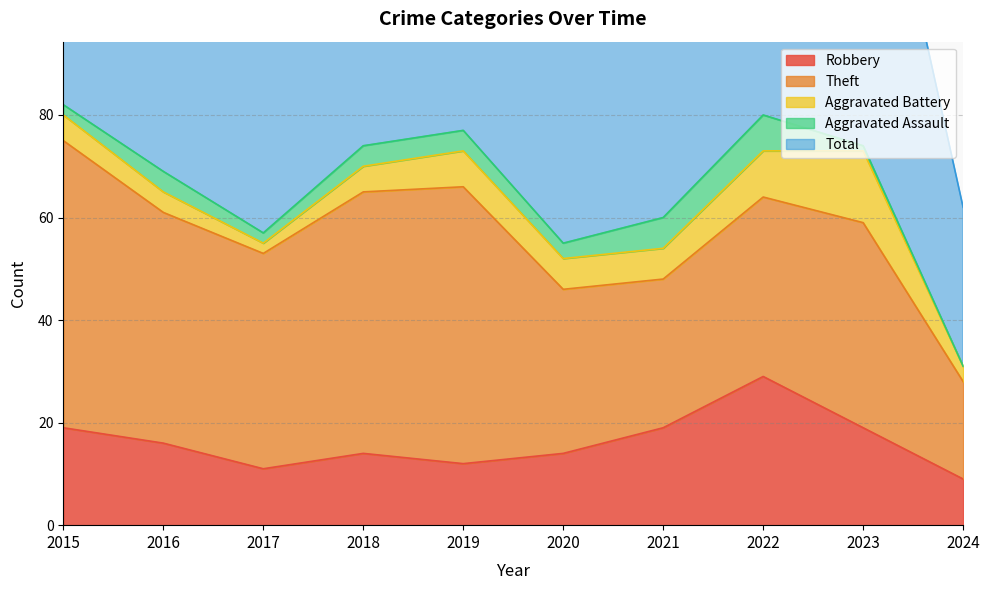

How many values in the Aggravated Battery series are below 6?

5